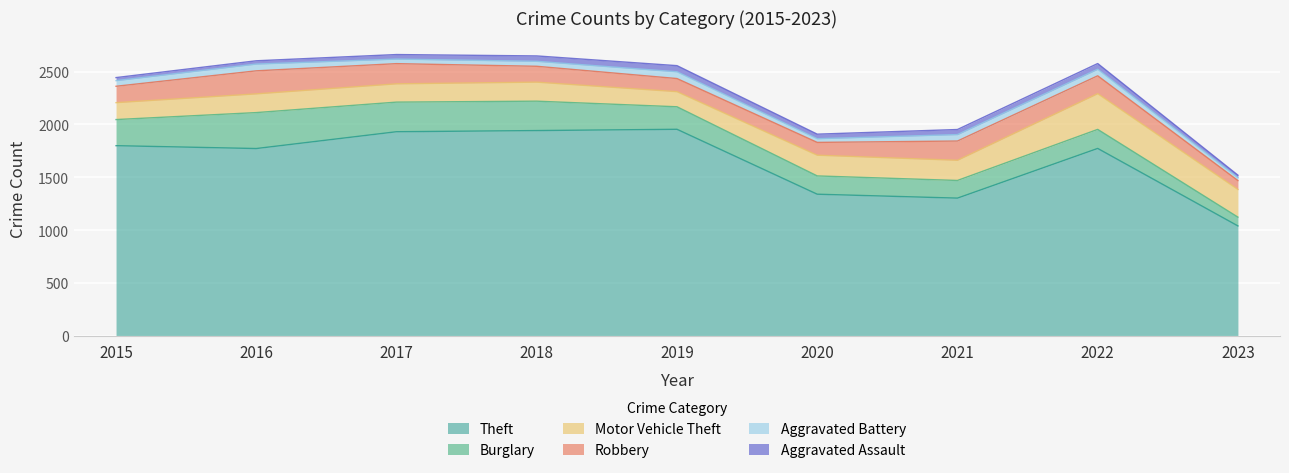

True or false: Theft and Robbery intersect in this chart.

False